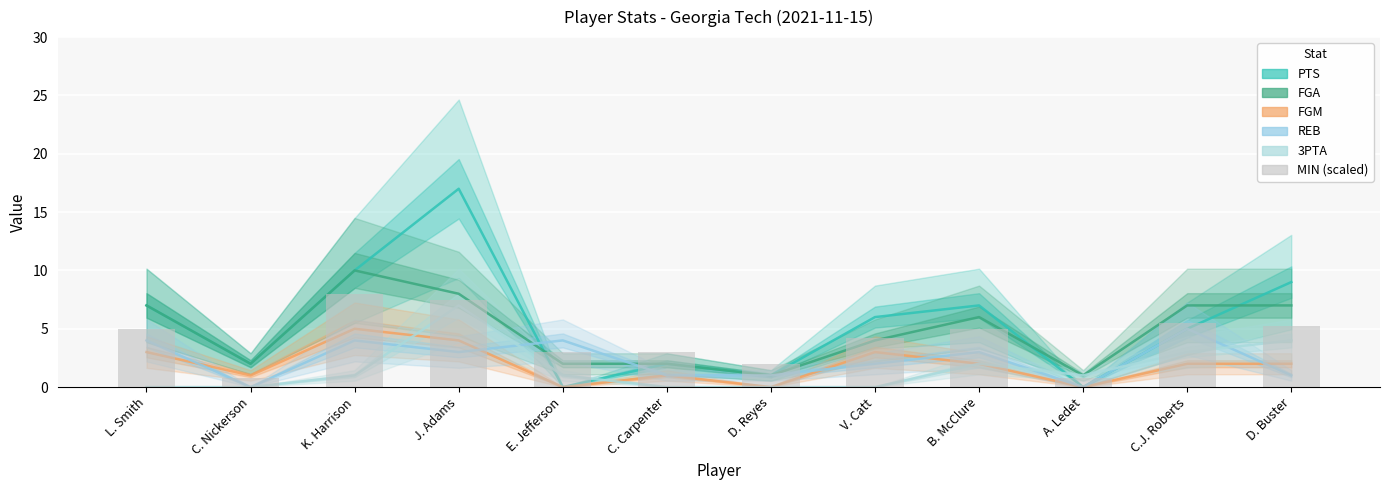

Reading left to right, transcribe all the data shown in this chart.

PTS: L. Smith=7.0	C. Nickerson=2.0	K. Harrison=10.0	J. Adams=17.0	E. Jefferson=0.0	C. Carpenter=2.0	D. Reyes=1.0	V. Catt=6.0	B. McClure=7.0	A. Ledet=0.0	C.J. Roberts=5.0	D. Buster=9.0
FGA: L. Smith=7.0	C. Nickerson=2.0	K. Harrison=10.0	J. Adams=8.0	E. Jefferson=2.0	C. Carpenter=2.0	D. Reyes=1.0	V. Catt=4.0	B. McClure=6.0	A. Ledet=1.0	C.J. Roberts=7.0	D. Buster=7.0
FGM: L. Smith=3.0	C. Nickerson=1.0	K. Harrison=5.0	J. Adams=4.0	E. Jefferson=0.0	C. Carpenter=1.0	D. Reyes=0.0	V. Catt=3.0	B. McClure=2.0	A. Ledet=0.0	C.J. Roberts=2.0	D. Buster=2.0
REB: L. Smith=4.0	C. Nickerson=0.0	K. Harrison=4.0	J. Adams=3.0	E. Jefferson=4.0	C. Carpenter=1.0	D. Reyes=1.0	V. Catt=2.0	B. McClure=3.0	A. Ledet=0.0	C.J. Roberts=5.0	D. Buster=1.0
3PTA: L. Smith=0.0	C. Nickerson=0.0	K. Harrison=1.0	J. Adams=7.0	E. Jefferson=1.0	C. Carpenter=0.0	D. Reyes=0.0	V. Catt=0.0	B. McClure=2.0	A. Ledet=1.0	C.J. Roberts=3.0	D. Buster=4.0
MIN (scaled): L. Smith=5.0	C. Nickerson=0.8	K. Harrison=8.0	J. Adams=7.5	E. Jefferson=3.0	C. Carpenter=3.0	D. Reyes=2.0	V. Catt=4.2	B. McClure=5.0	A. Ledet=0.8	C.J. Roberts=5.5	D. Buster=5.2